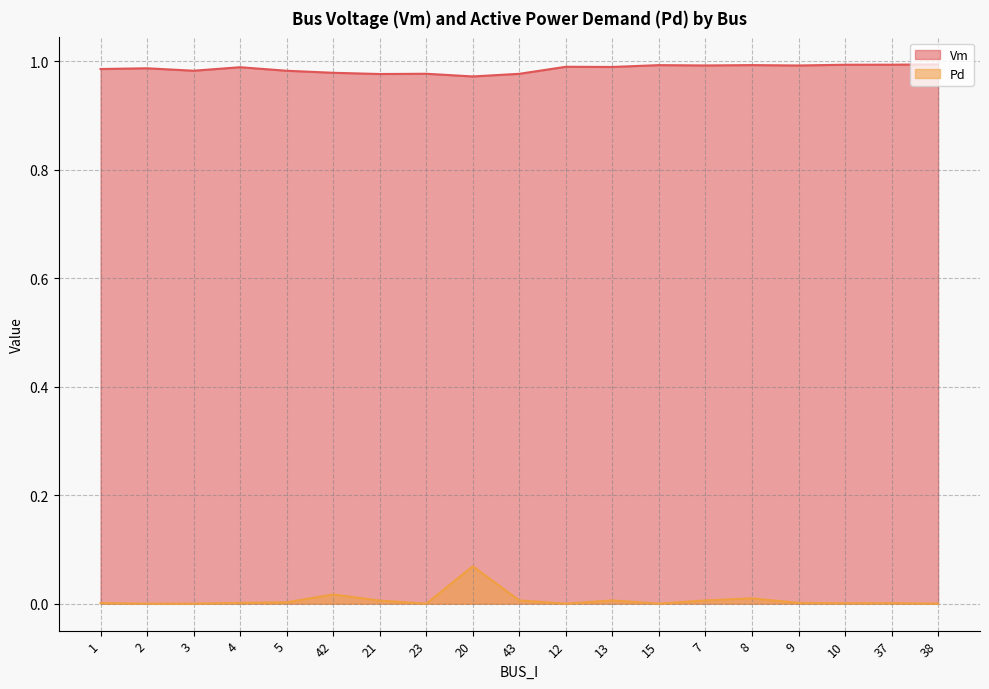

What is the sum of all Pd values?

0.1